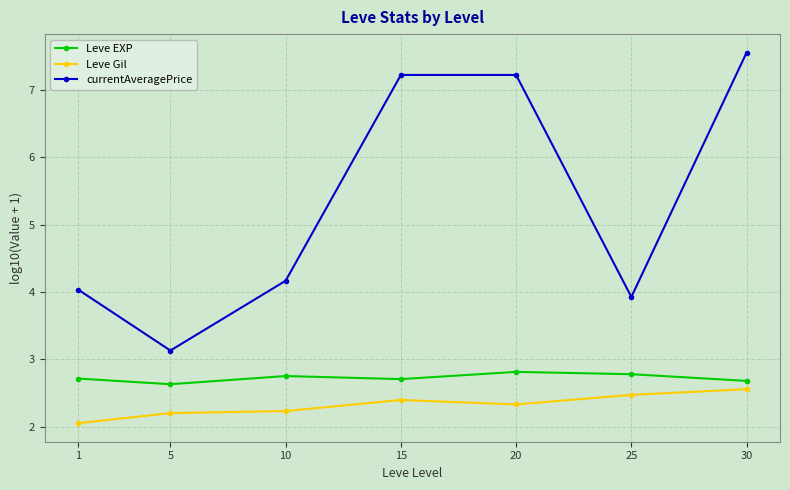

Does the chart have visible grid lines?

Yes